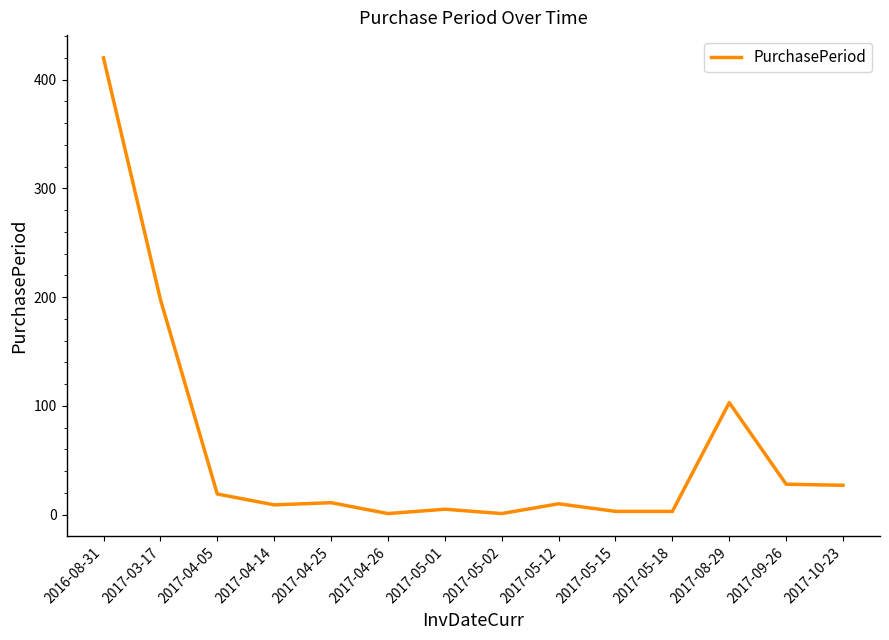

What is the ratio of the value at 2017-05-02 to the value at 2017-05-18?

0.3